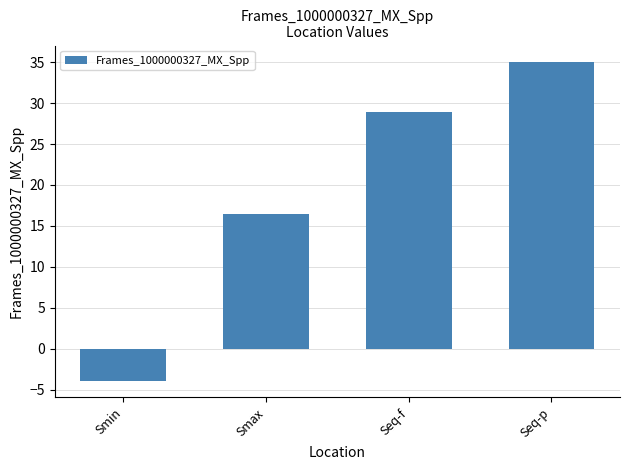

What is the difference between the values at Seq-f and Smin?

32.8